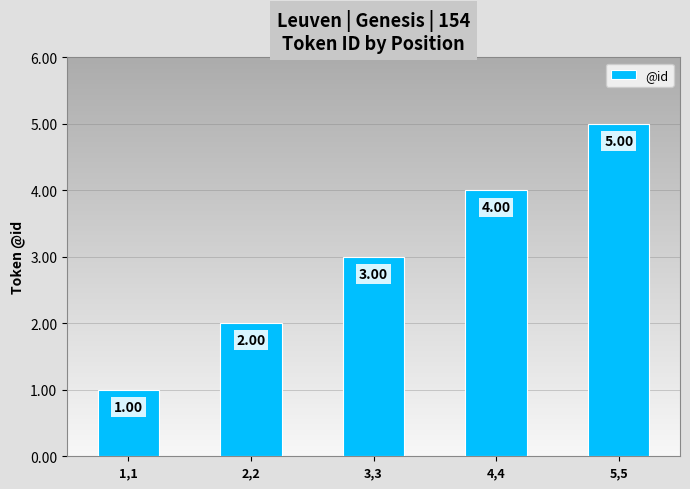

How many distinct data groups are displayed?

1